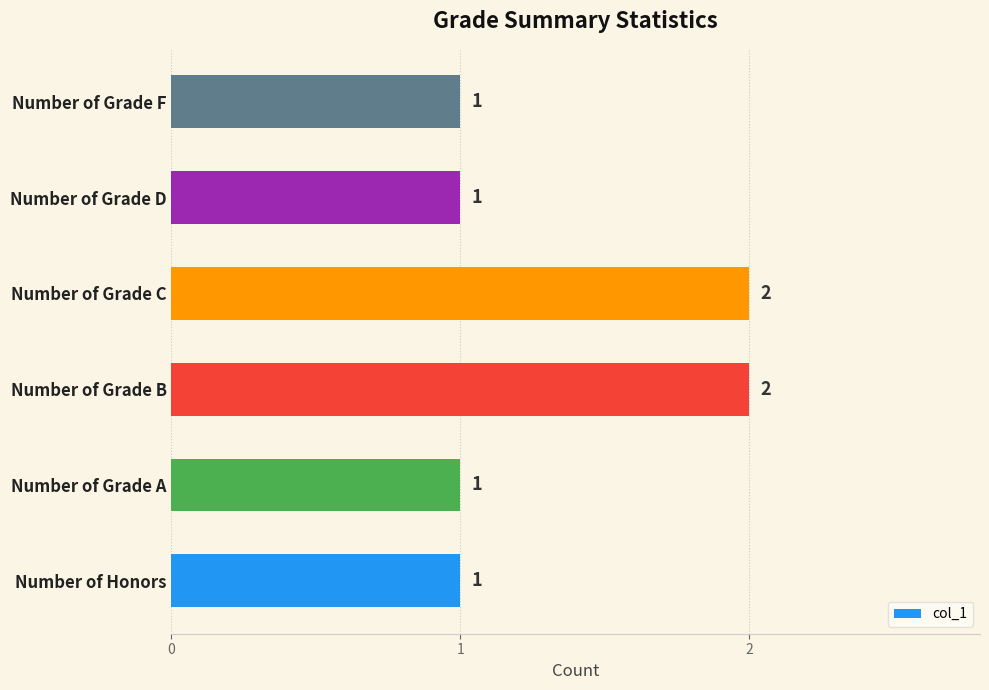

Approximately how many times larger is the value at Number of Honors compared to Number of Grade A?

1.0